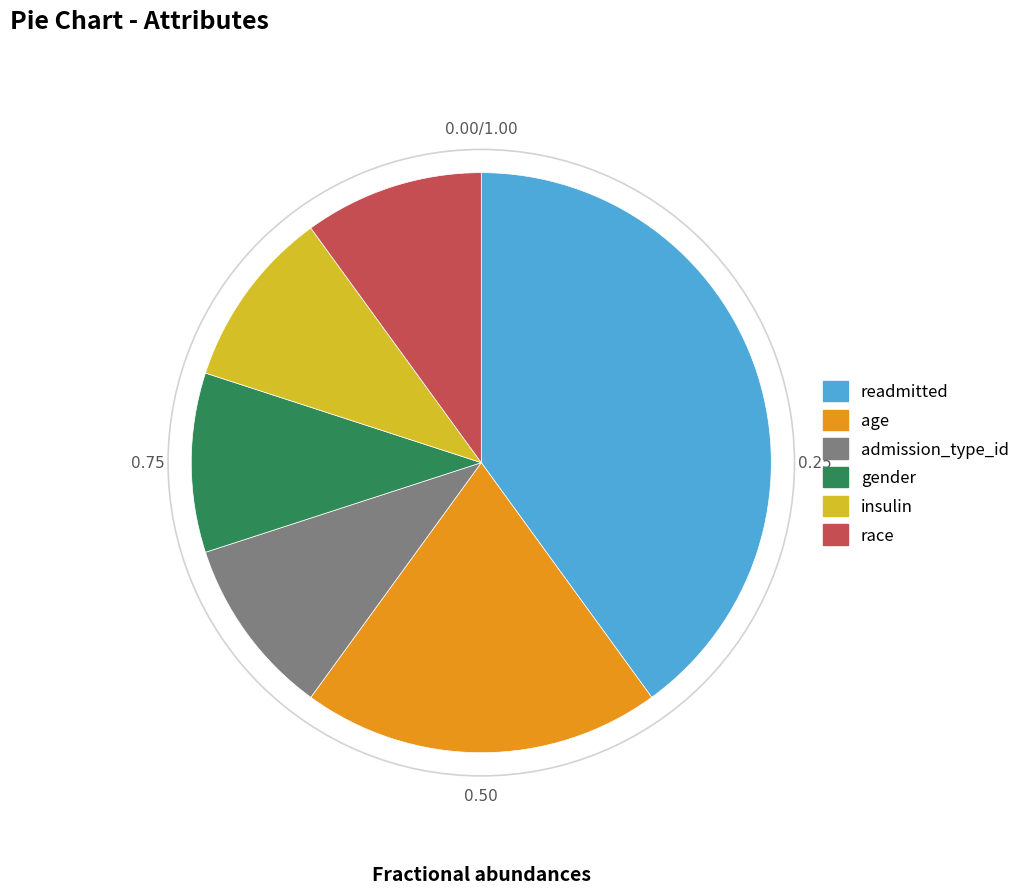

Which category has the biggest portion of the pie?

readmitted